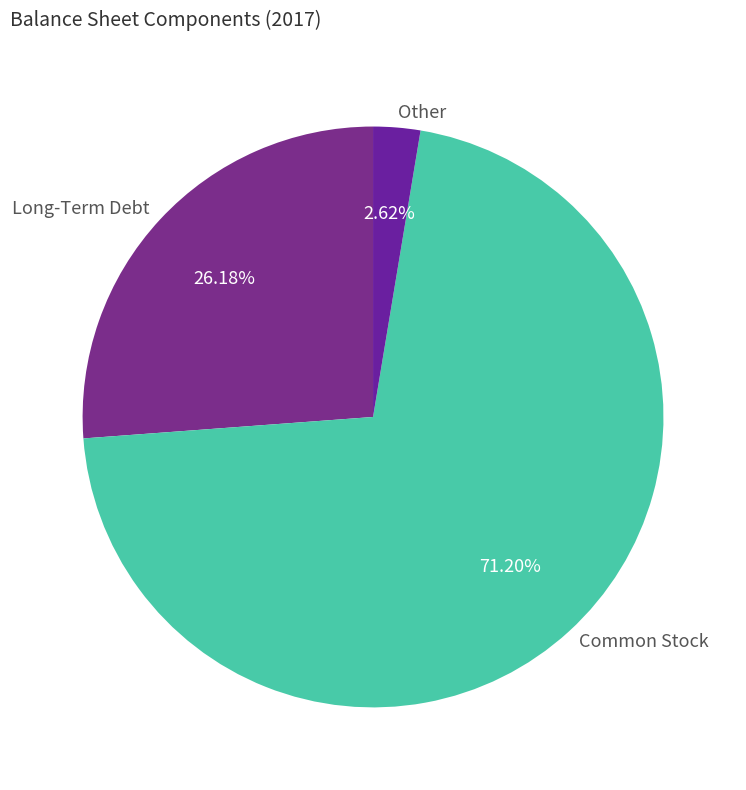

Count the number of slices in the pie.

3